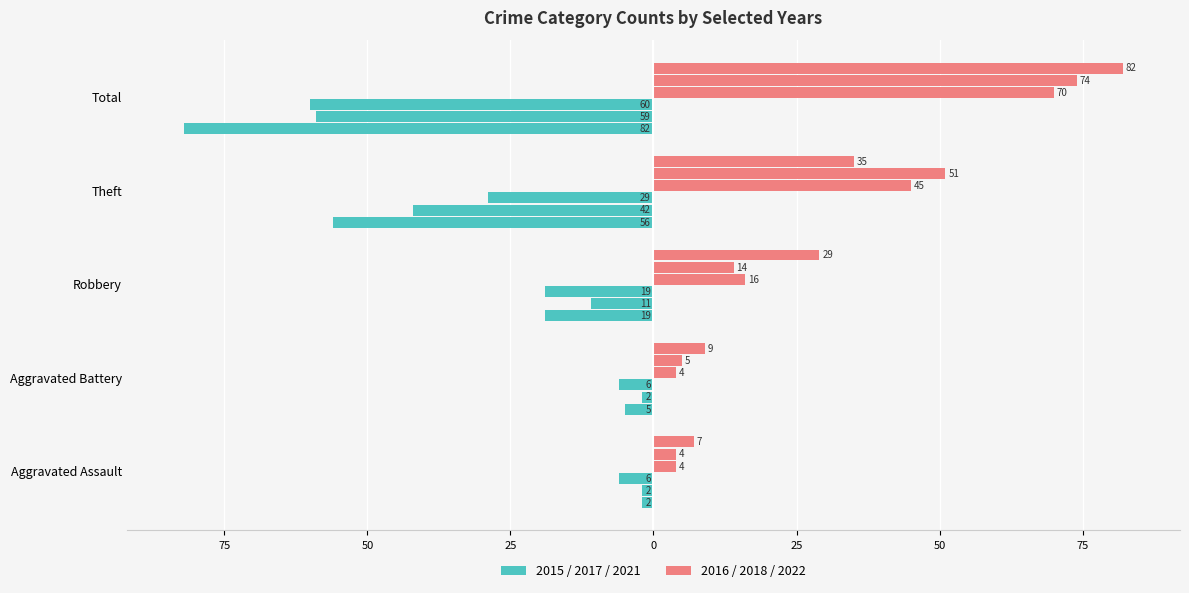

What is the approximate value of 2015 at Robbery, to the nearest 5?

-20